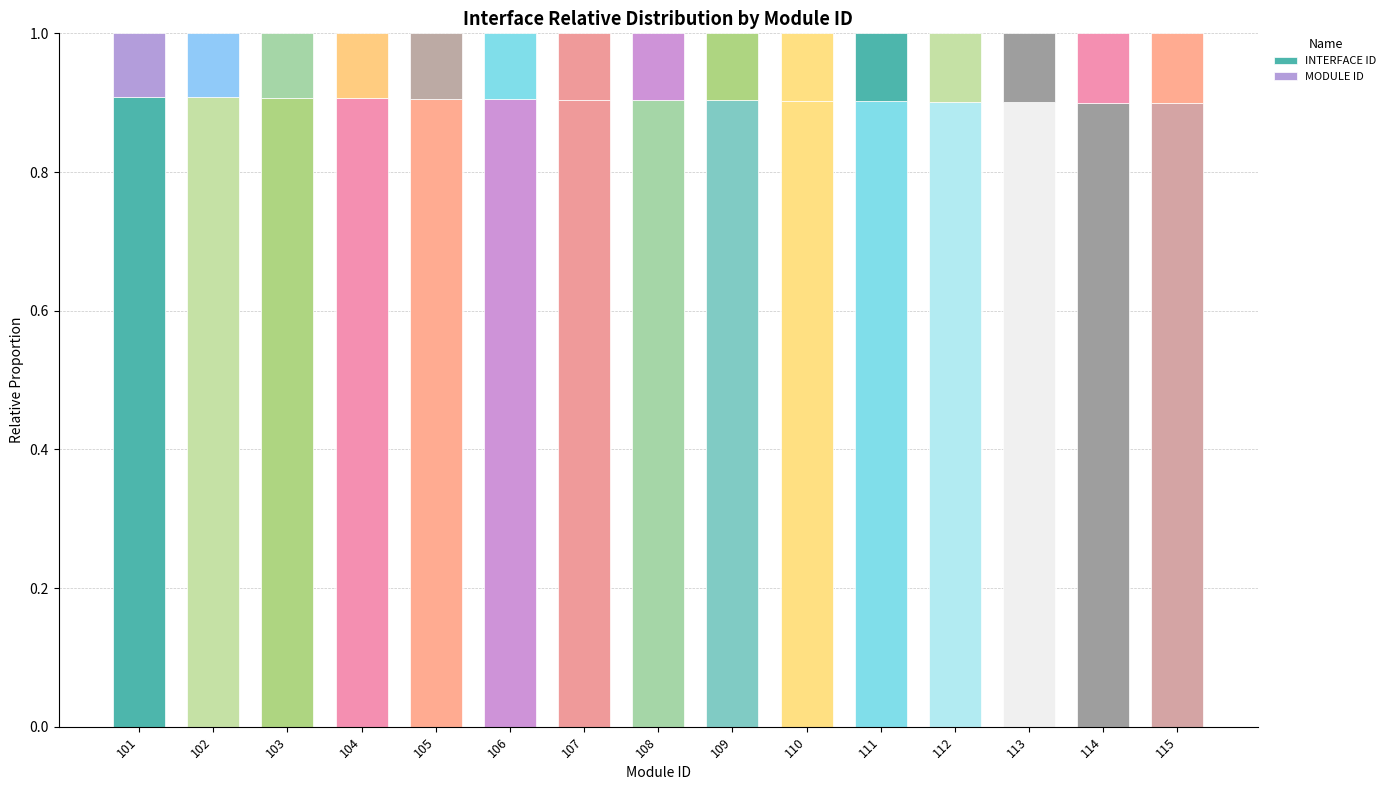

How many categories are shown in the chart?

15